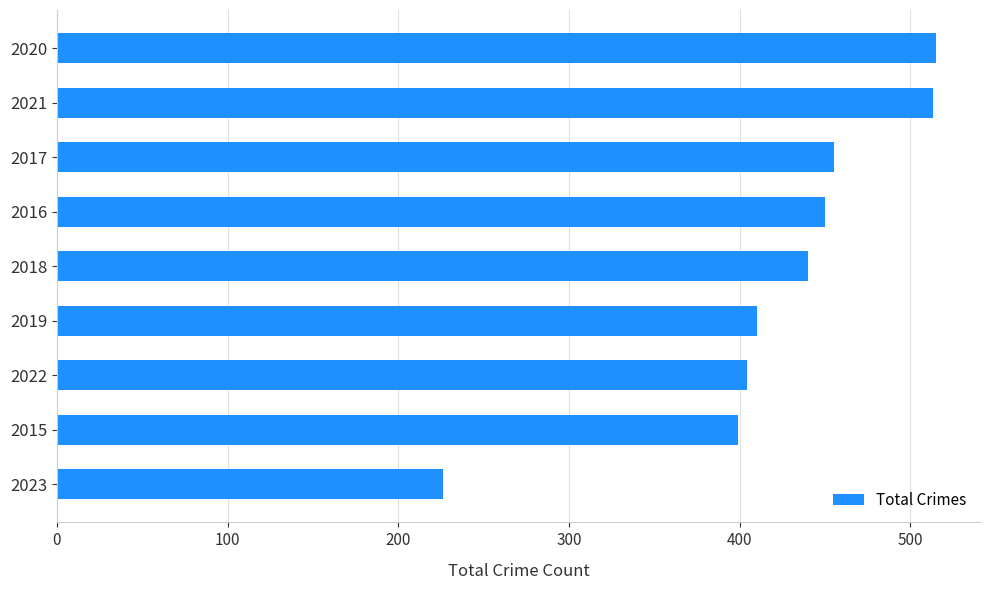

What is the sum of all values?

3812